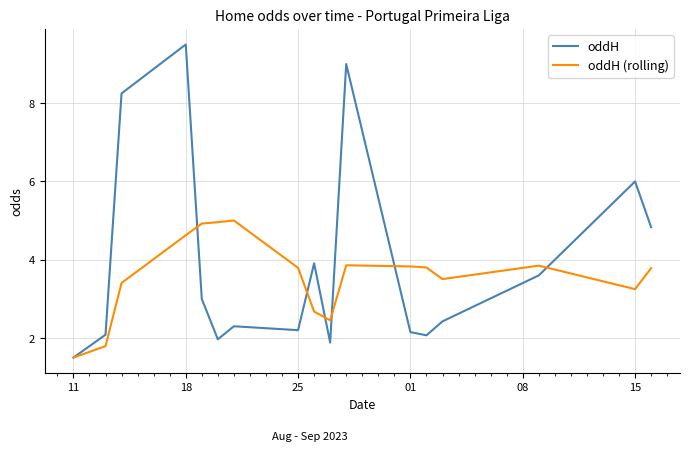

Which series has the widest spread of values?

oddH